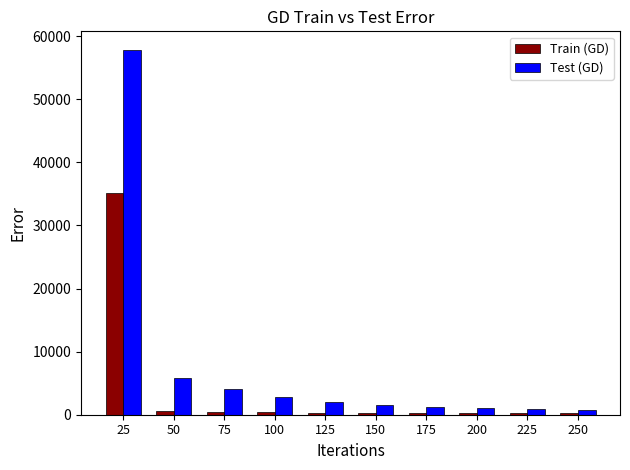

What value does the Train (GD) series have at 75, to the nearest 10?

480